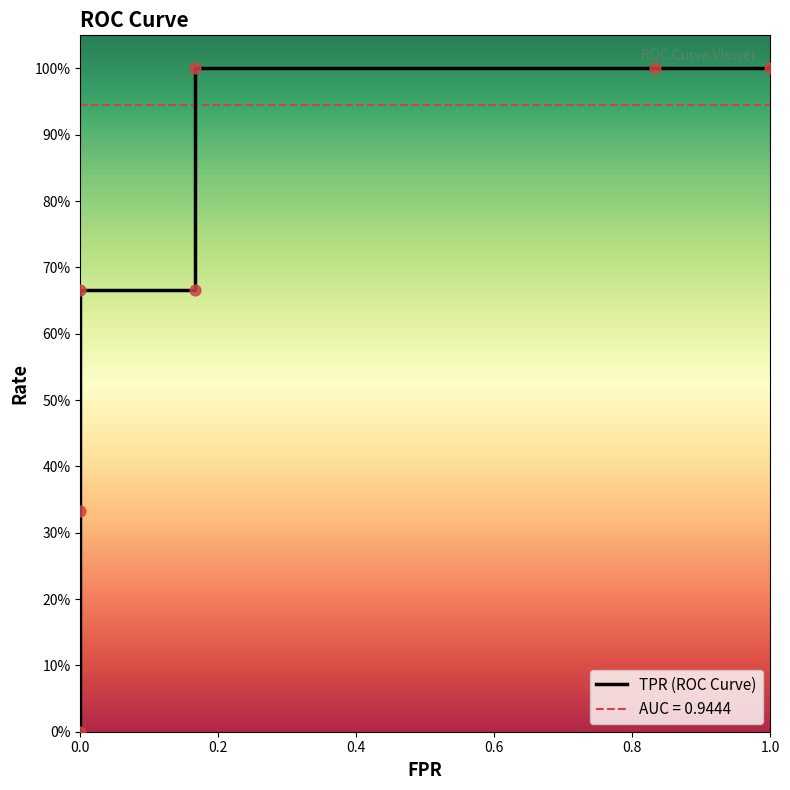

Between 0.4 and 0.2, which is larger?

0.4